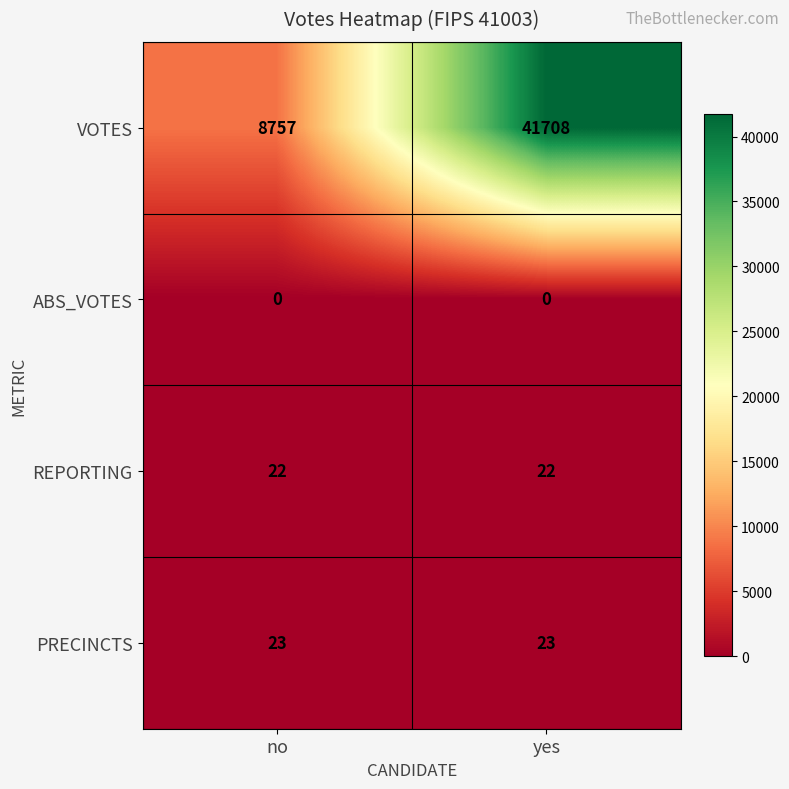

Rank the series by their maximum value, from highest to lowest.

VOTES, PRECINCTS, REPORTING, ABS_VOTES